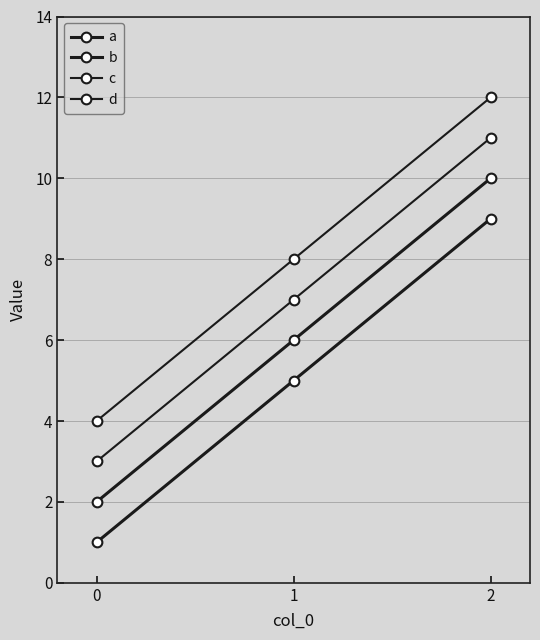

Which category has the highest value in the a series?

2